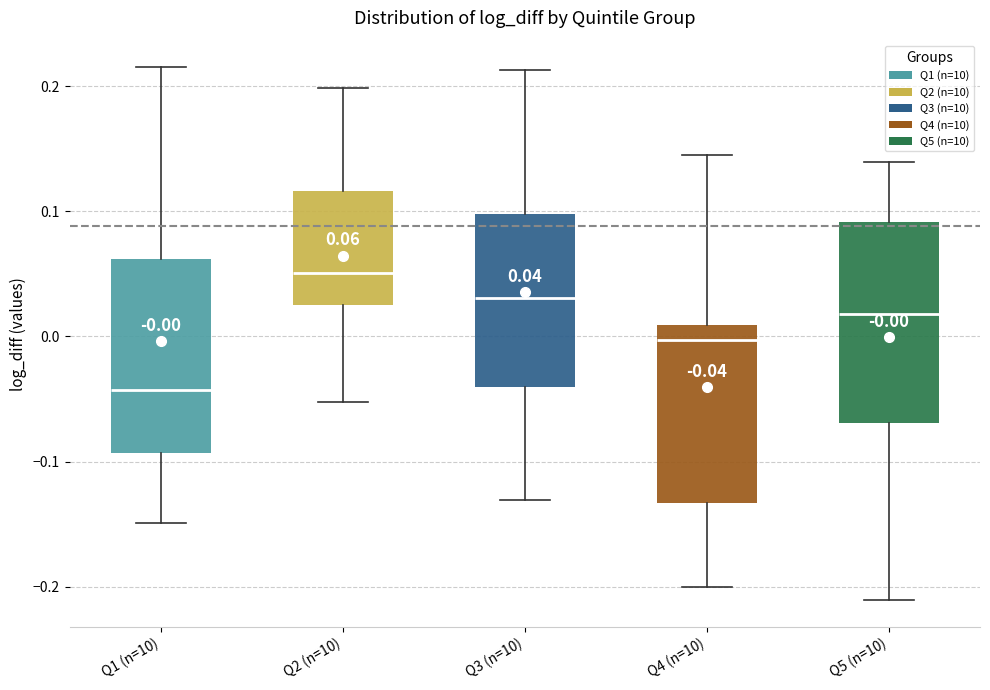

Which box's median line is the highest?

Q2 (n=10)